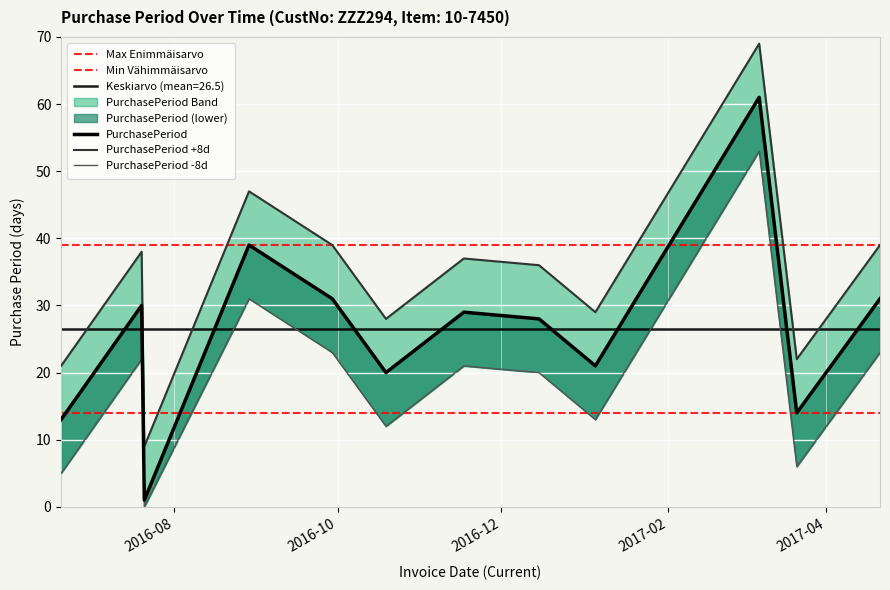

What is the sum of all values?

318